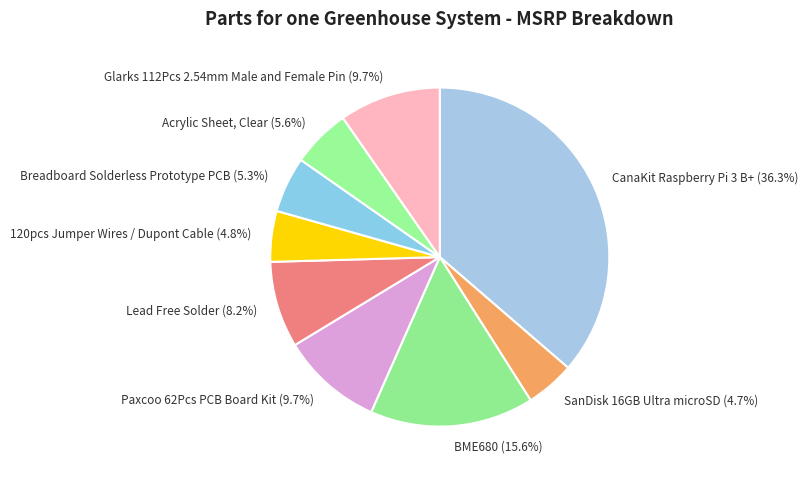

Which has a higher value, Acrylic Sheet, Clear or SanDisk 16GB Ultra microSD?

Acrylic Sheet, Clear